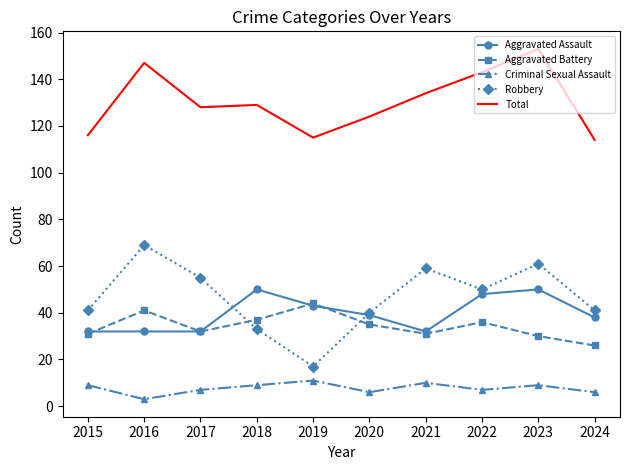

At how many categories does at least one series exceed 100?

10